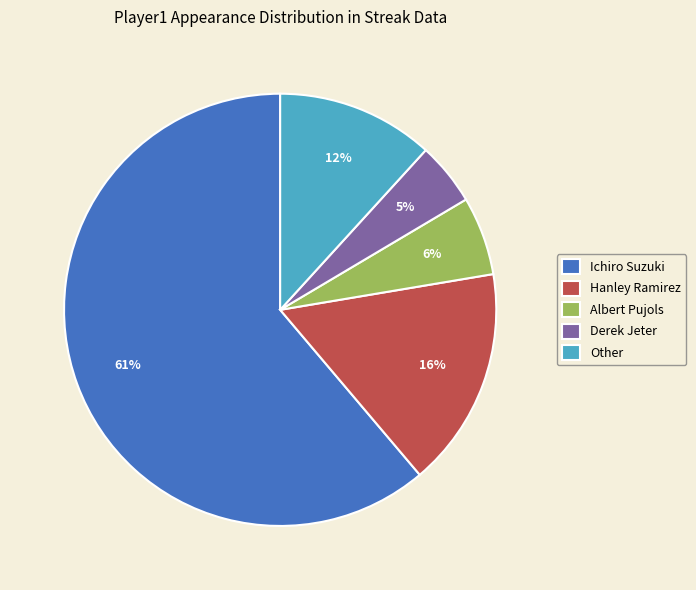

To the nearest percent, what is the difference between the largest and smallest slice percentages?

56%